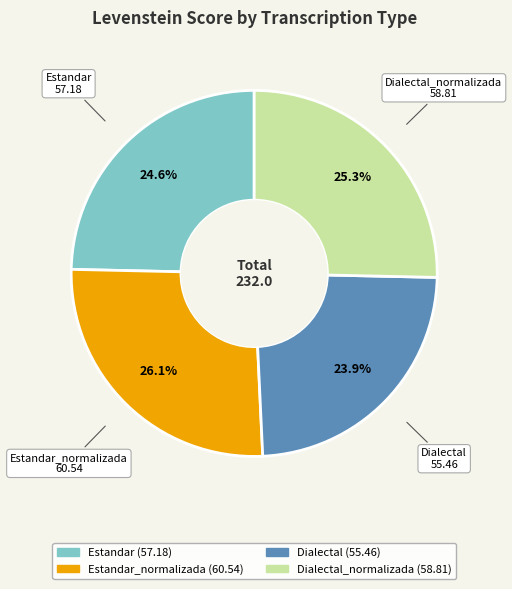

Is there a majority slice in this chart?

No